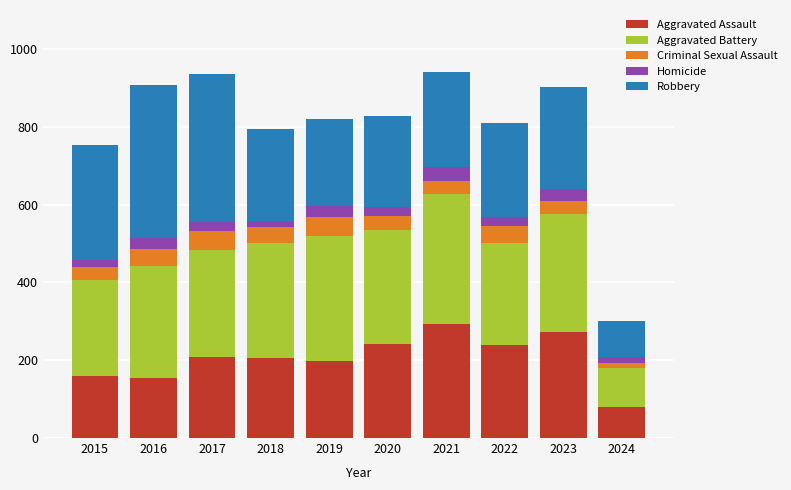

What is the average value of the Aggravated Assault series?

205